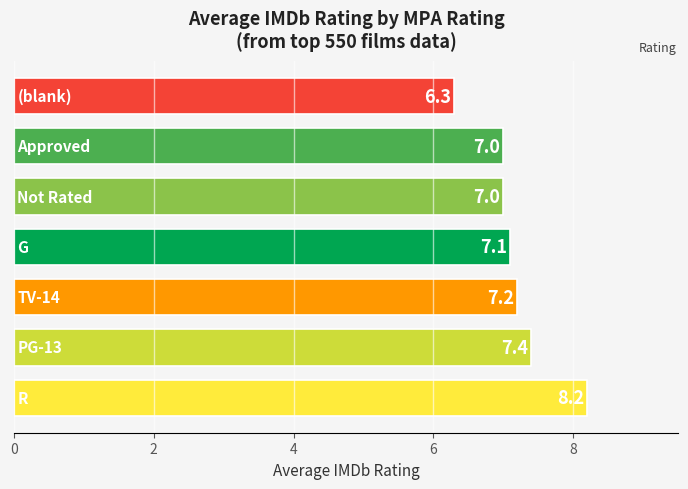

What is the difference between the maximum and minimum values?

1.9